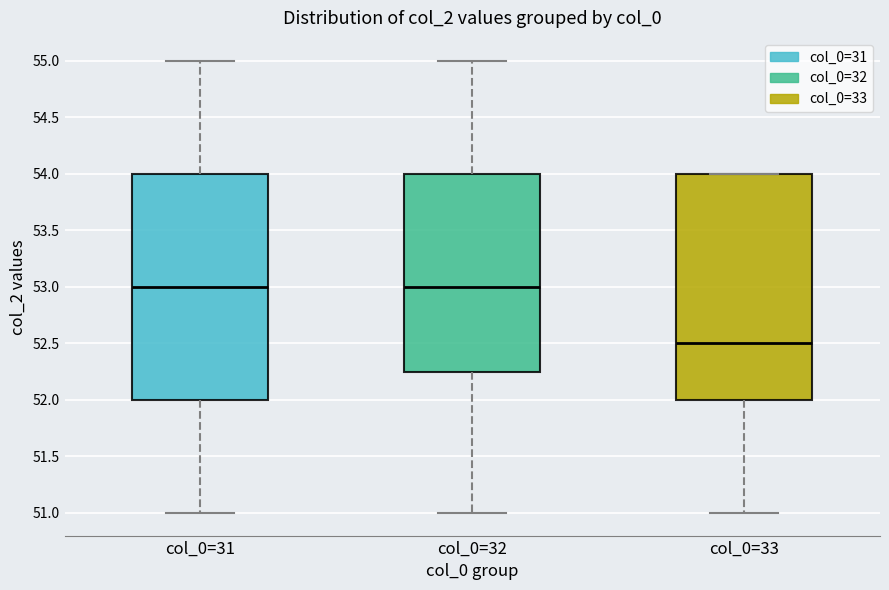

Reading left to right, transcribe this box plot: for each box, give where its median line is, the range the box spans, and where its two whiskers end, as read against the y-axis. The values are not printed on the chart, so give them approximately, as read against the axis.

col_0=31: median 53.00, box 52.00 to 54.00, whiskers 51.00 to 55.00
col_0=32: median 53.00, box 52.25 to 54.00, whiskers 51.00 to 55.00
col_0=33: median 52.50, box 52.00 to 54.00, whiskers 51.00 to 54.00